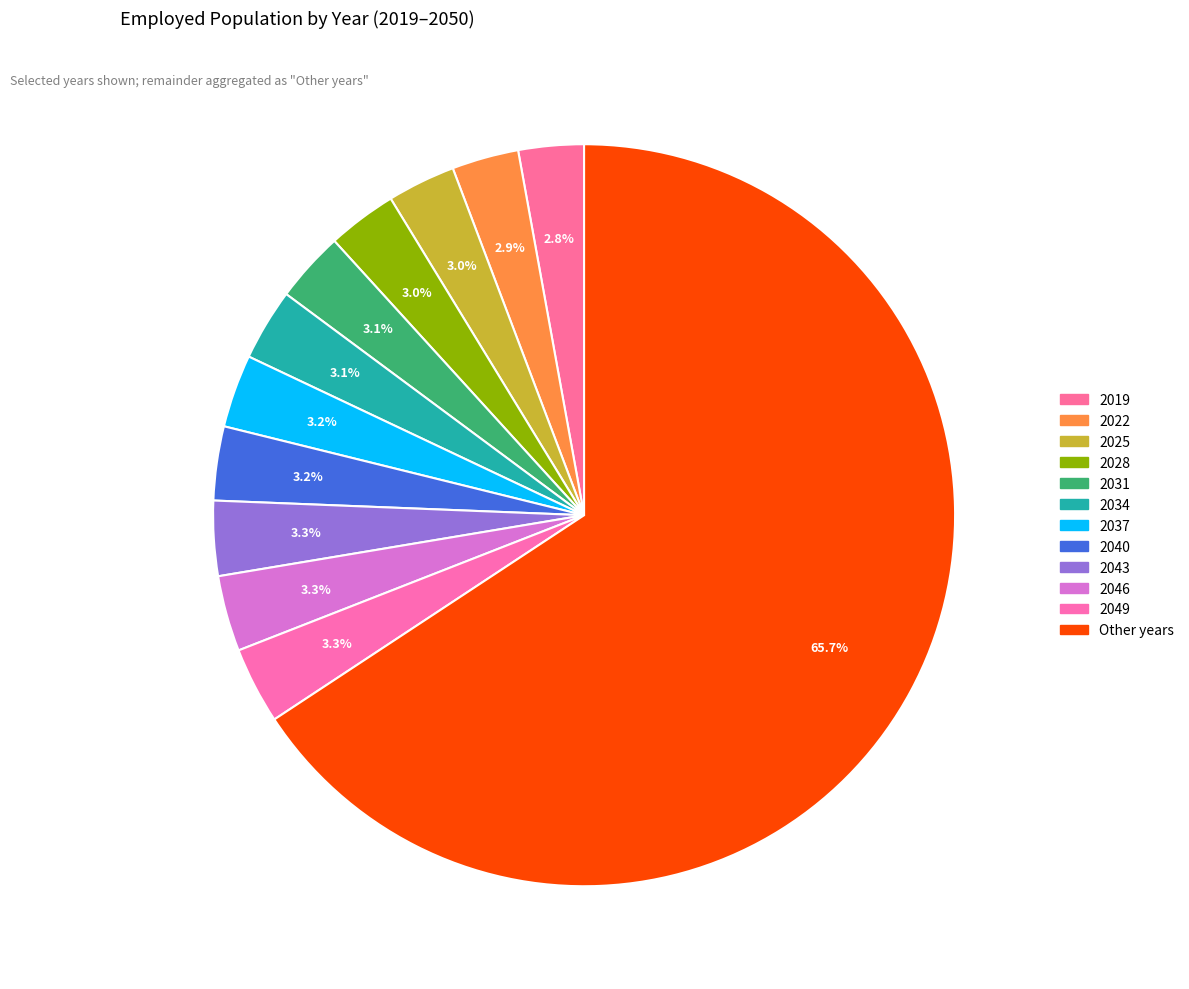

How many segments does this pie chart have?

12